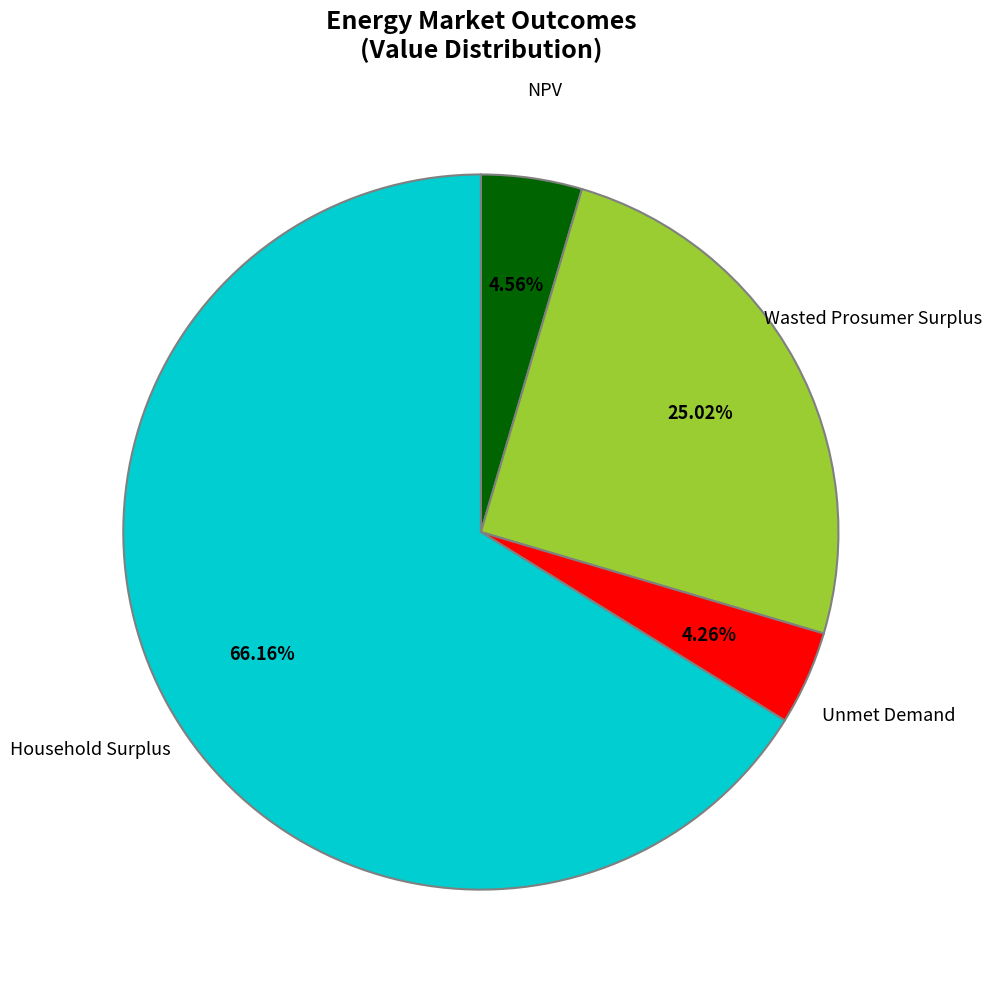

Is there any slice that represents more than half of the pie?

Yes